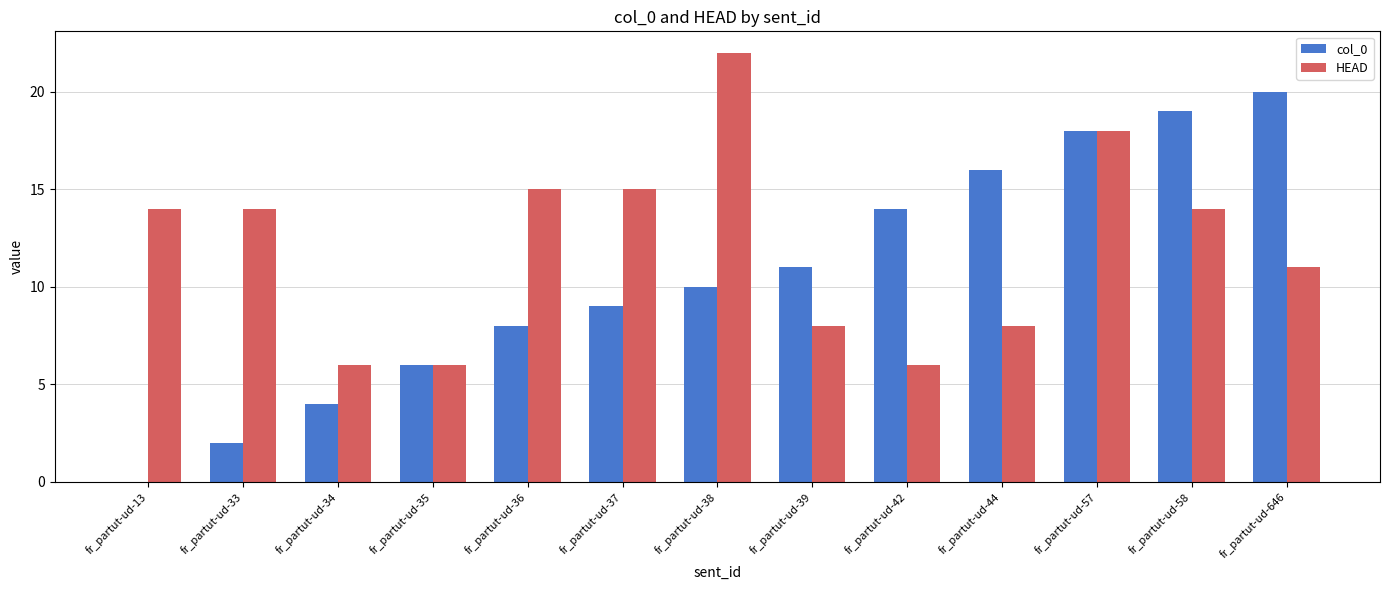

At which category is the sum across all series the highest?

fr_partut-ud-57